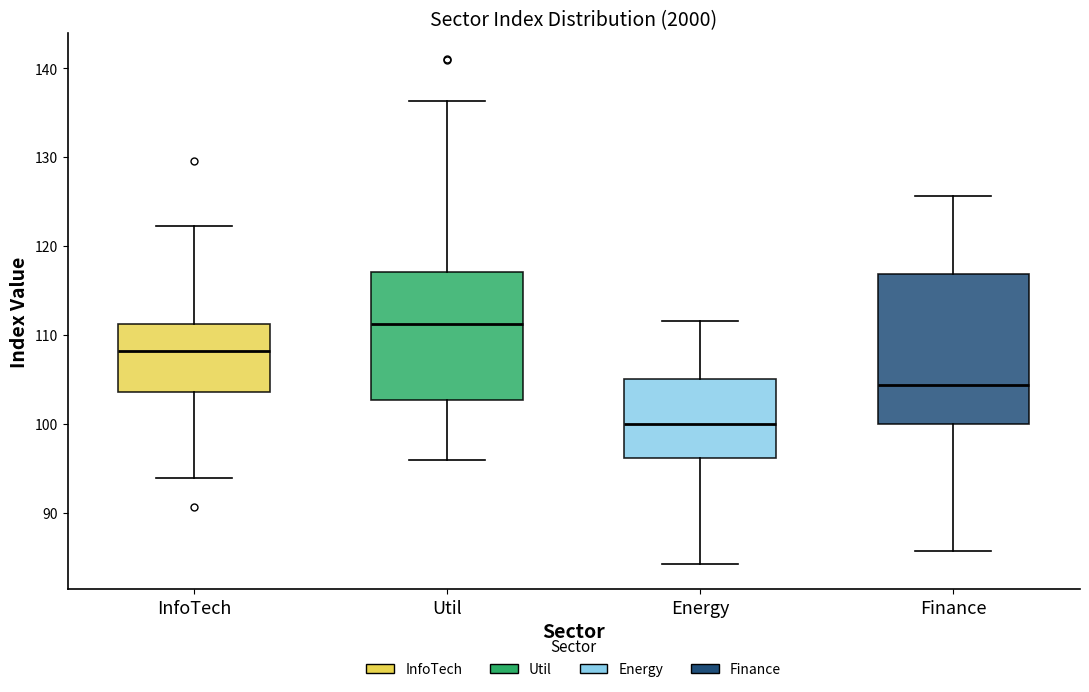

Reading left to right, read every box against the y-axis: the position of its median line, the range the box covers, and the ends of its whiskers. The values are not printed on the chart, so give them approximately, as read against the axis.

InfoTech: median 108, box 104 to 111, whiskers 94 to 122
Util: median 111, box 103 to 117, whiskers 96 to 136
Energy: median 100, box 96 to 105, whiskers 84 to 112
Finance: median 104, box 100 to 117, whiskers 86 to 126